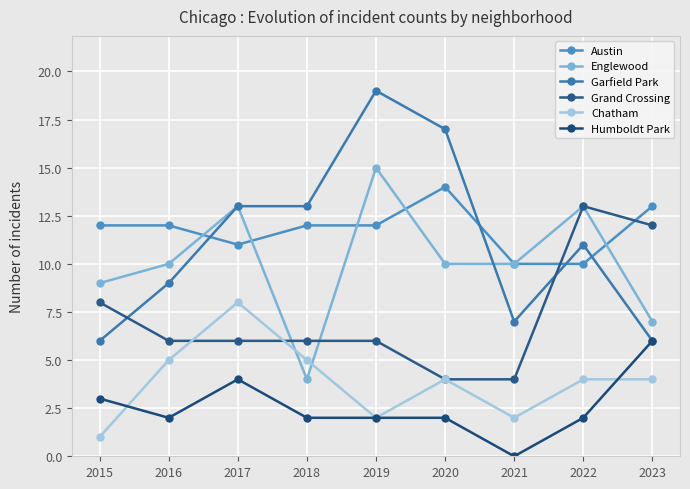

Reading left to right, extract all data points from this chart.

Austin: 2015=12	2016=12	2017=11	2018=12	2019=12	2020=14	2021=10	2022=10	2023=13
Englewood: 2015=9	2016=10	2017=13	2018=4	2019=15	2020=10	2021=10	2022=13	2023=7
Garfield Park: 2015=6	2016=9	2017=13	2018=13	2019=19	2020=17	2021=7	2022=11	2023=6
Grand Crossing: 2015=8	2016=6	2017=6	2018=6	2019=6	2020=4	2021=4	2022=13	2023=12
Chatham: 2015=1	2016=5	2017=8	2018=5	2019=2	2020=4	2021=2	2022=4	2023=4
Humboldt Park: 2015=3	2016=2	2017=4	2018=2	2019=2	2020=2	2021=0	2022=2	2023=6